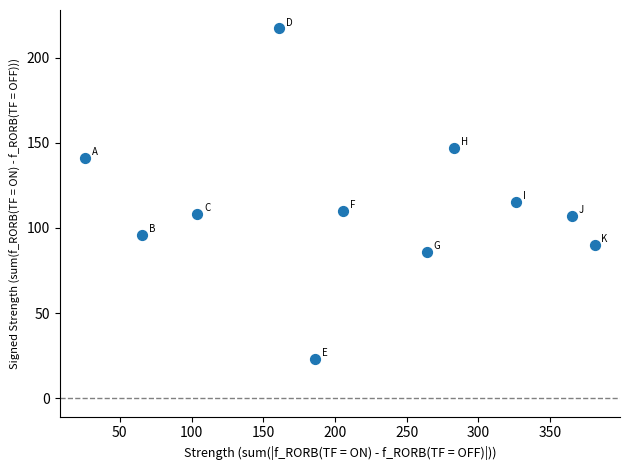

What Y value in the scatter plot is closest to 120?

115.5